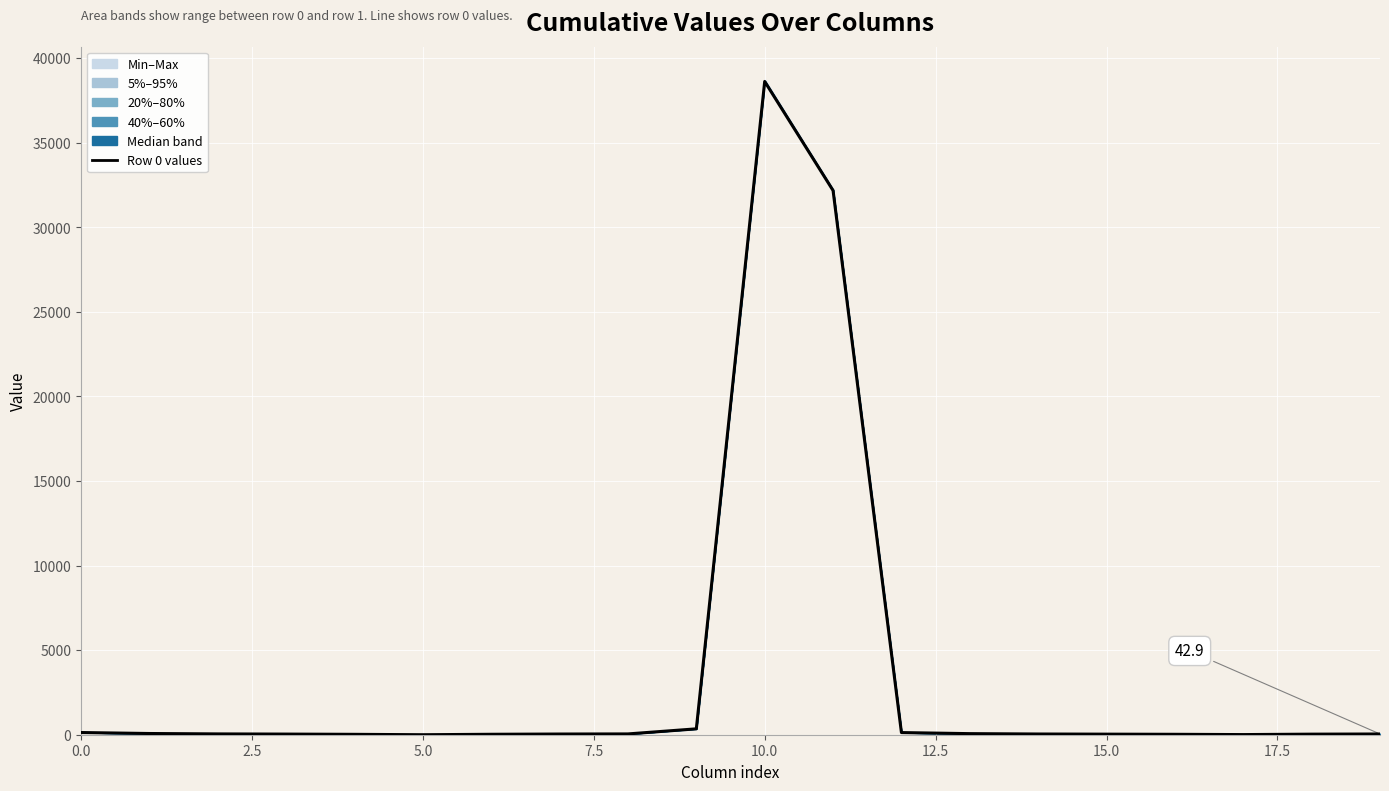

Reading left to right, extract all data points from this chart.

130.0	71.9	47.8	37.2	22.9	0.0	26.0	40.8	47.2	348.0	38611.4	32167.2	127.1	64.0	42.2	33.4	24.6	8.2	33.5	42.9